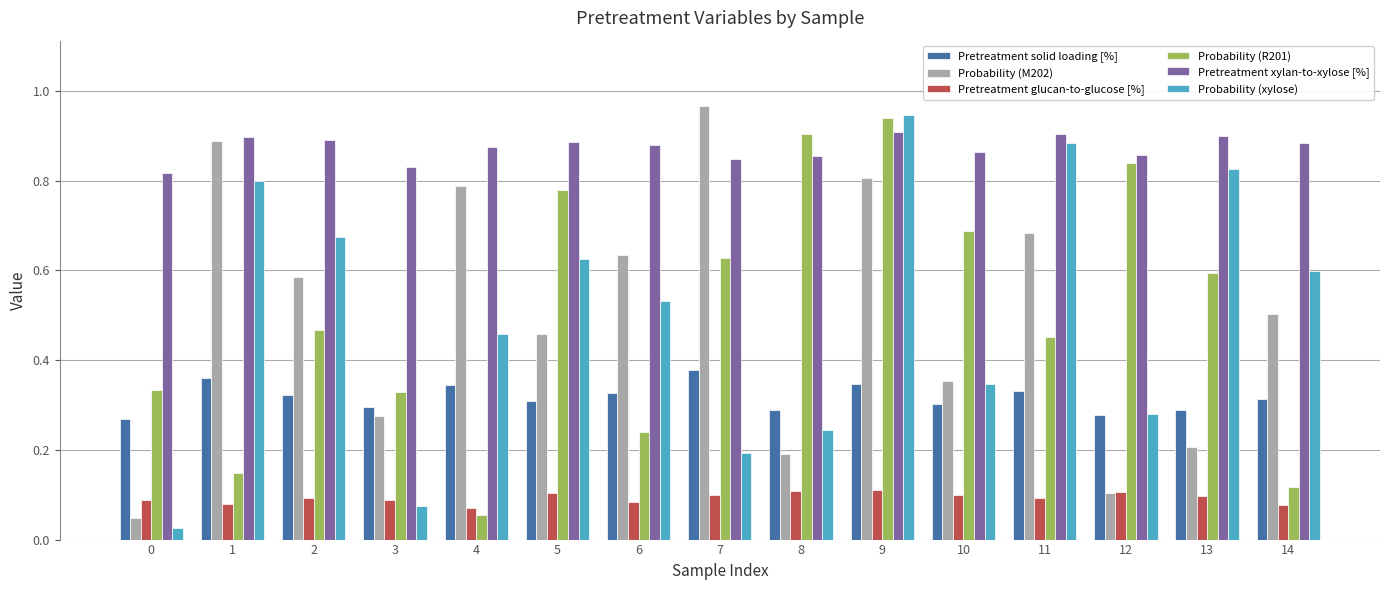

At which category is the sum across all series the highest?

9